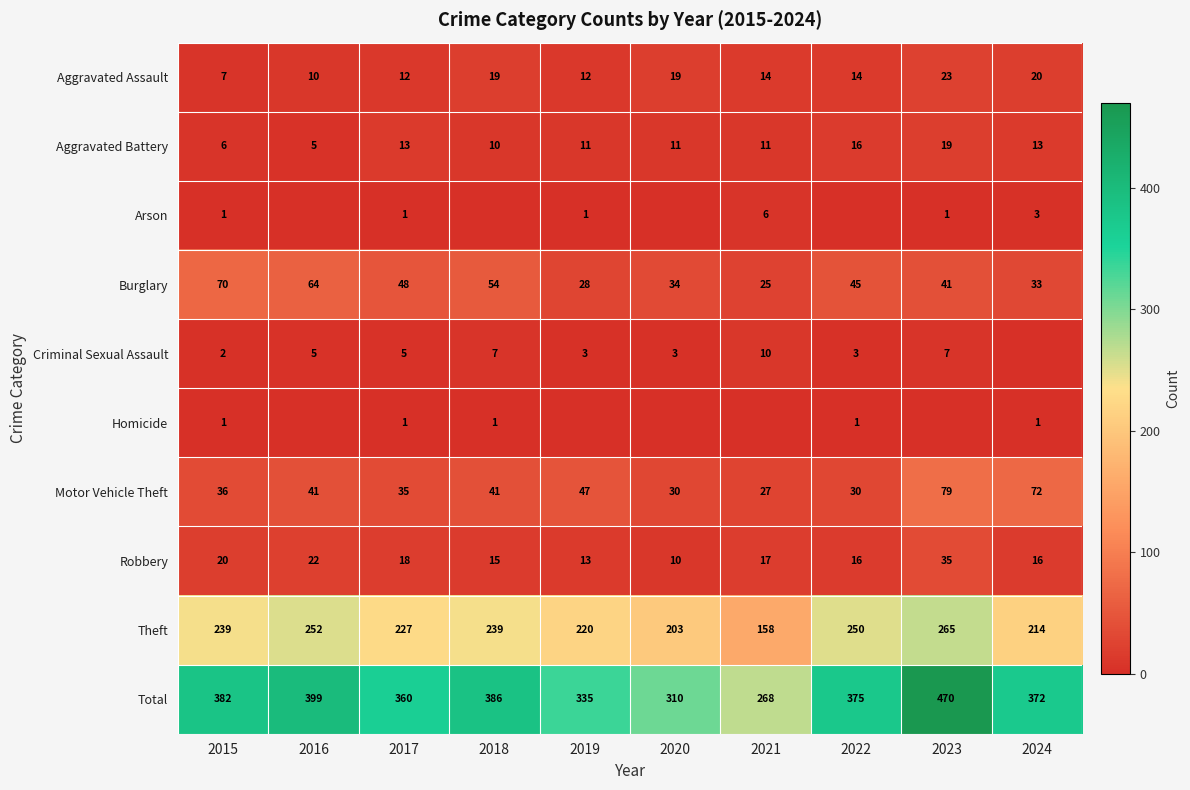

True or false: Robbery has a value of 35 at 2023.

True